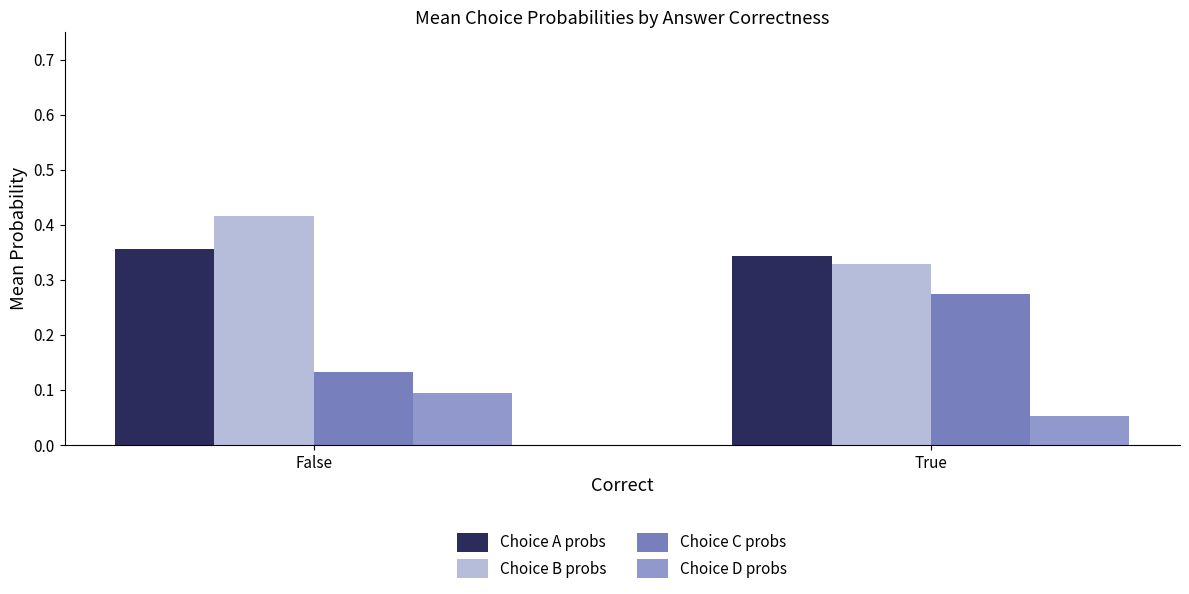

Is the value of Choice C probs at False greater than the value of Choice B probs at False?

No